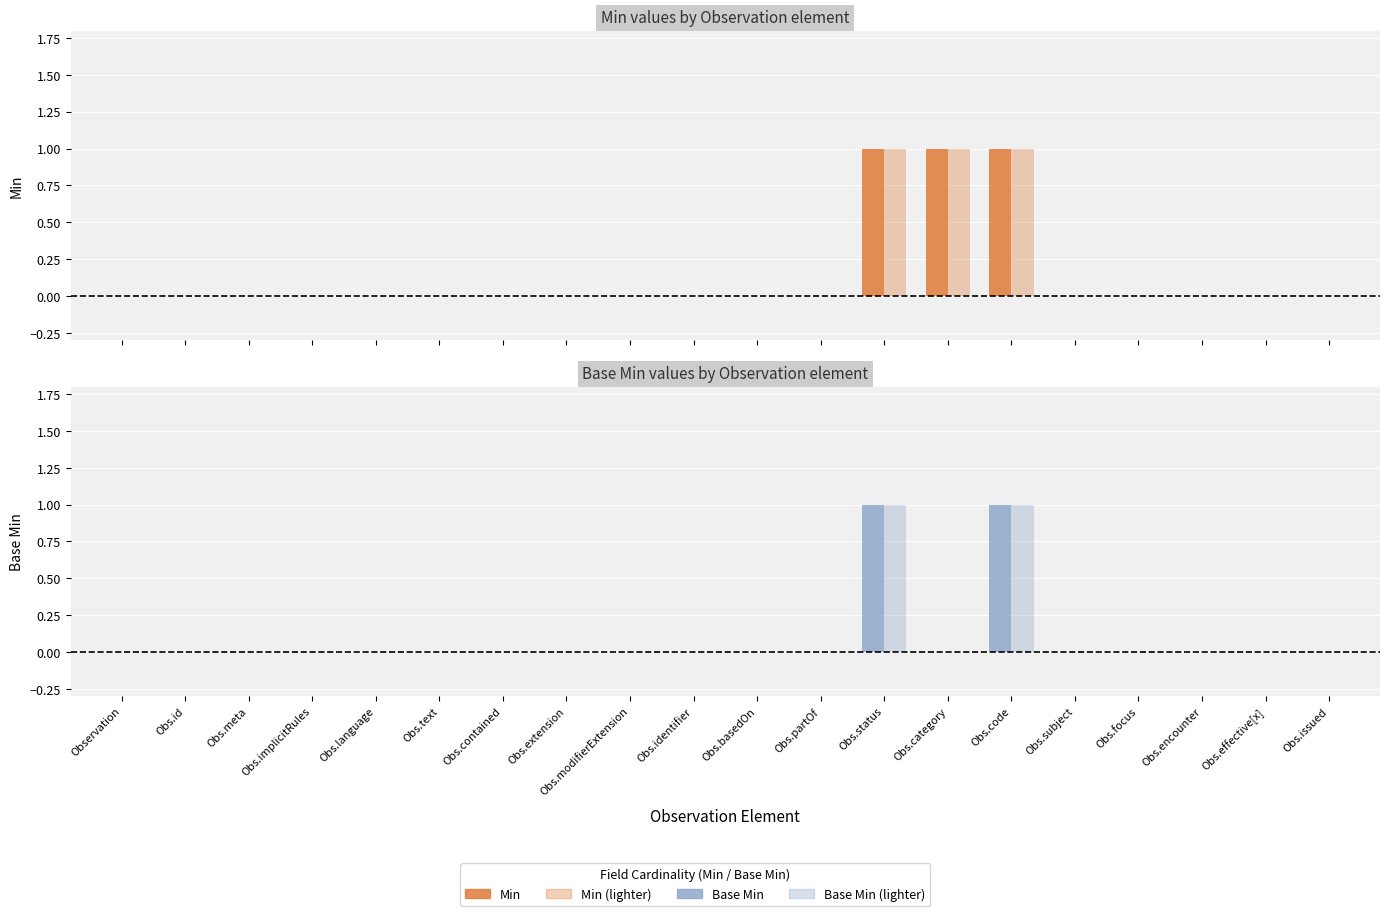

How many data points does each series have?

20